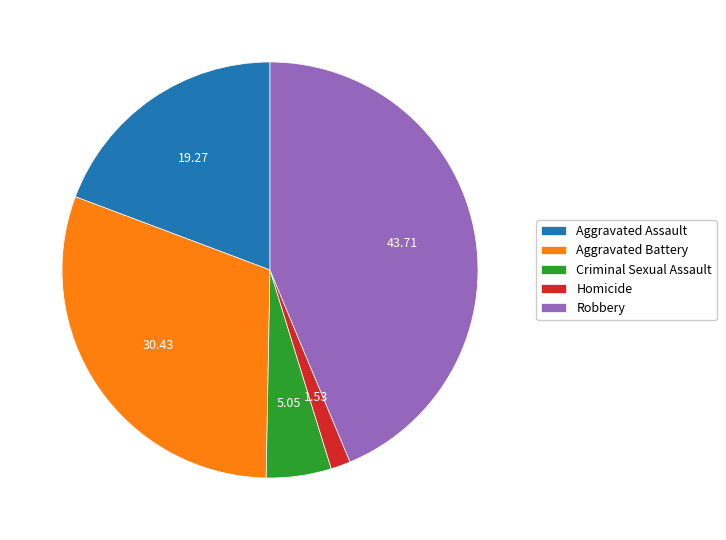

What is the largest slice in the pie chart?

Robbery